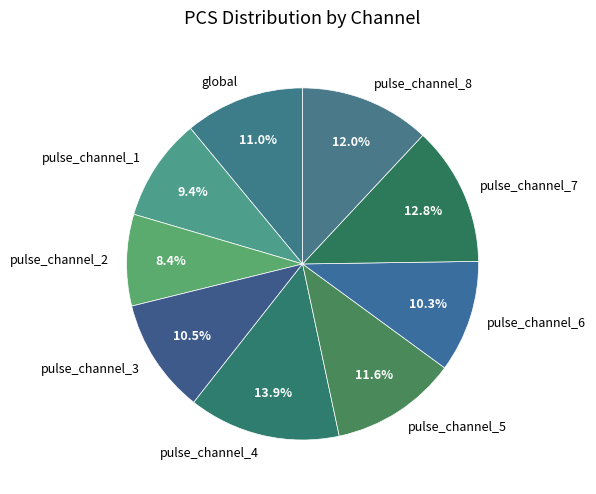

Which slice is the largest?

pulse_channel_4